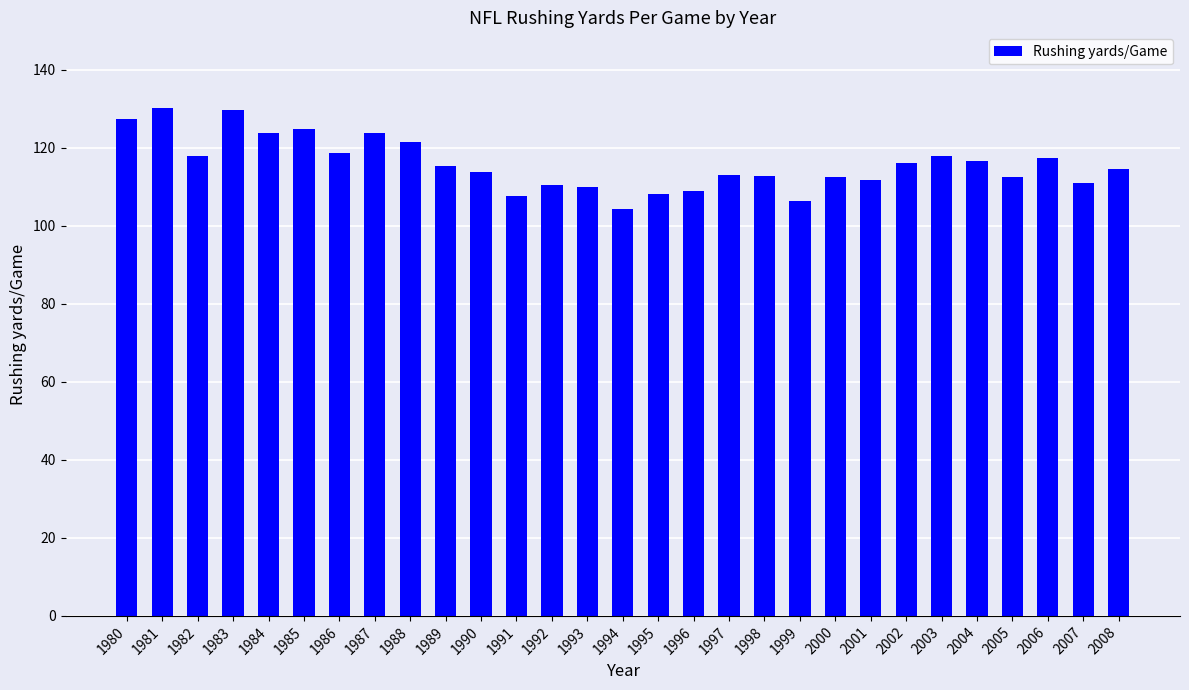

What is the difference between the values at 1987 and 1994?

19.6